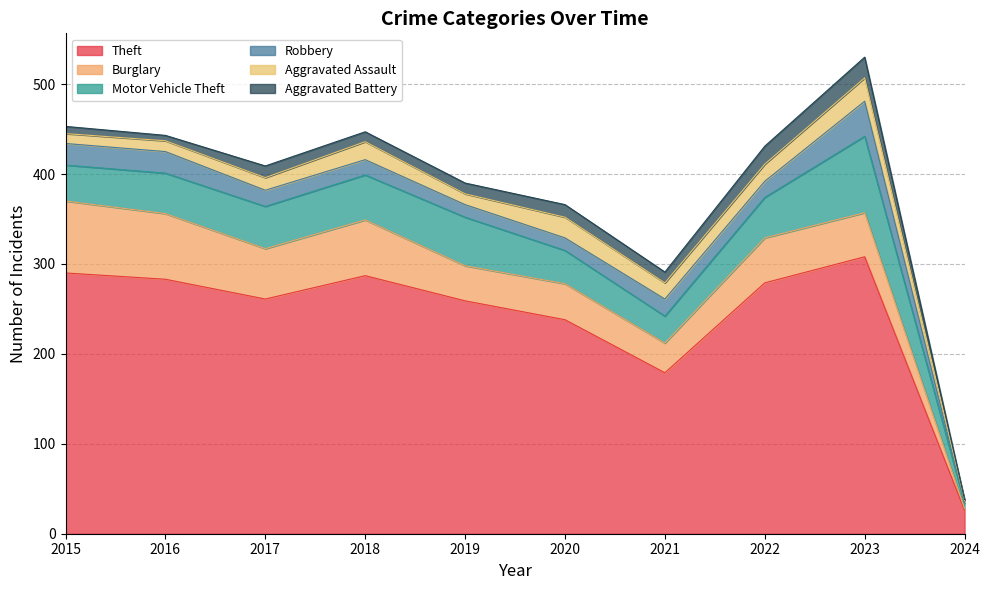

Between 2017 and 2023, which series saw the biggest shift?

Theft